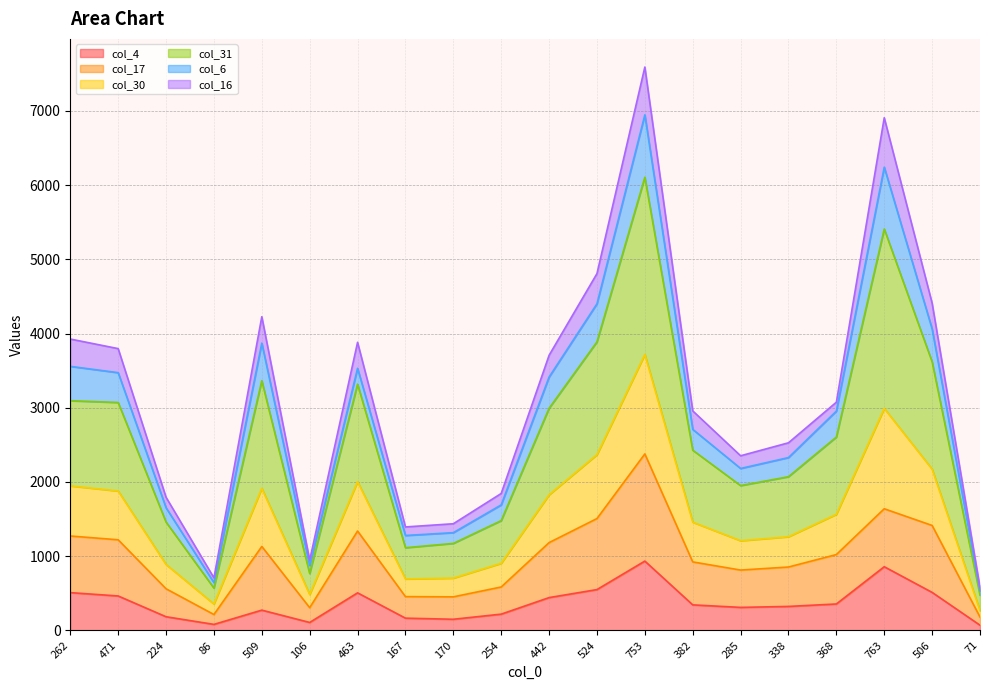

The value of col_4 at 262 is 189. True or false?

False